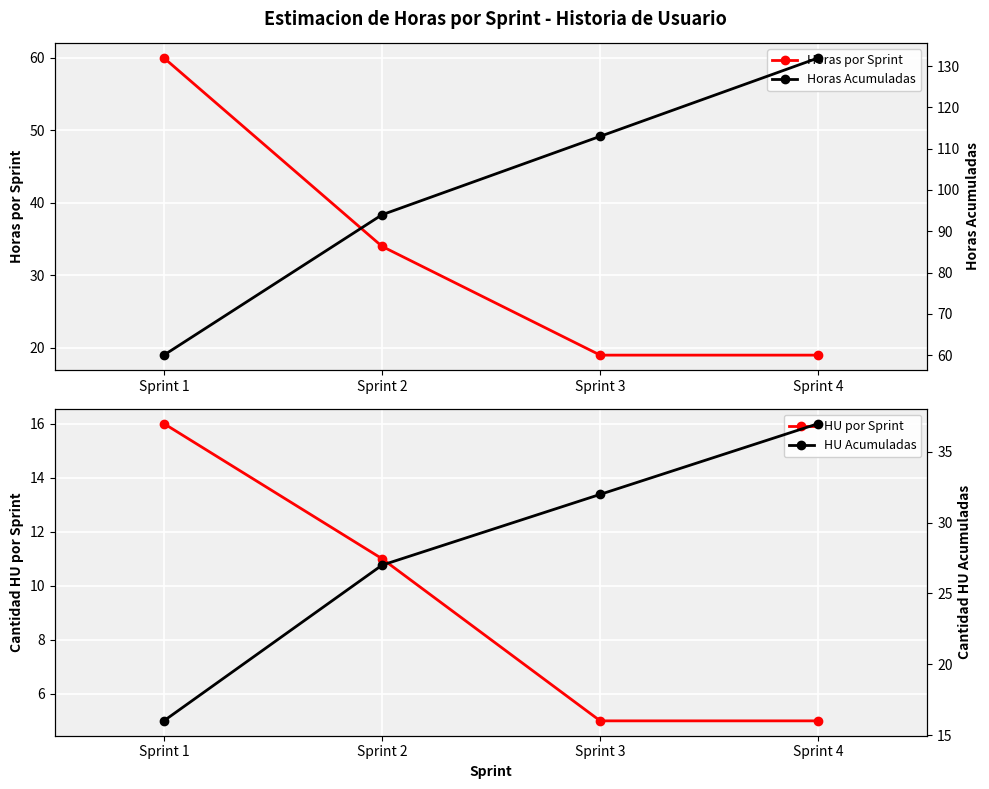

Count the number of data series in this chart.

4